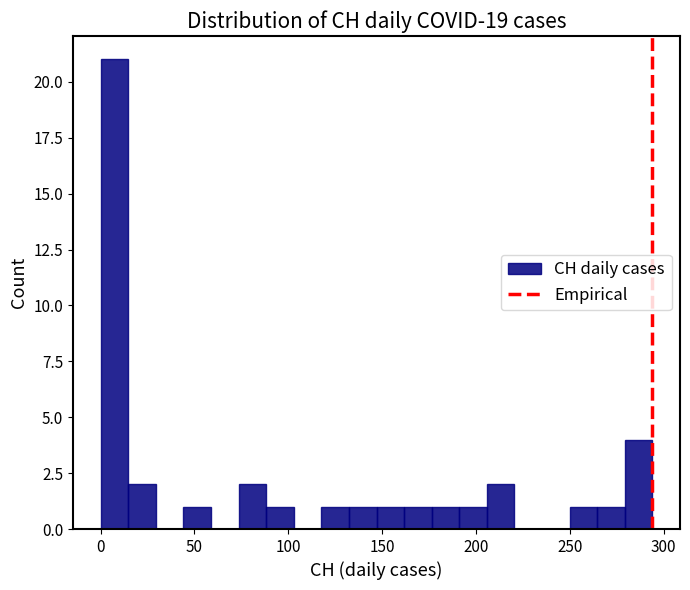

Around what value on the x-axis is the tallest bar? Give the approximate position of its centre, as read against the axis.

5